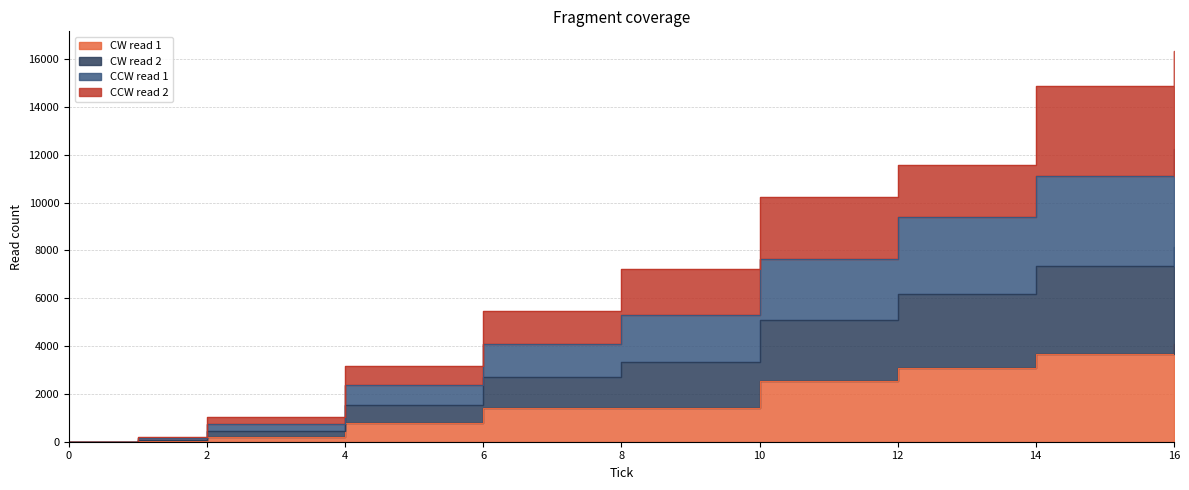

At 10, list the series in order from largest to smallest.

CCW read 2, CW read 2, CCW read 1, CW read 1